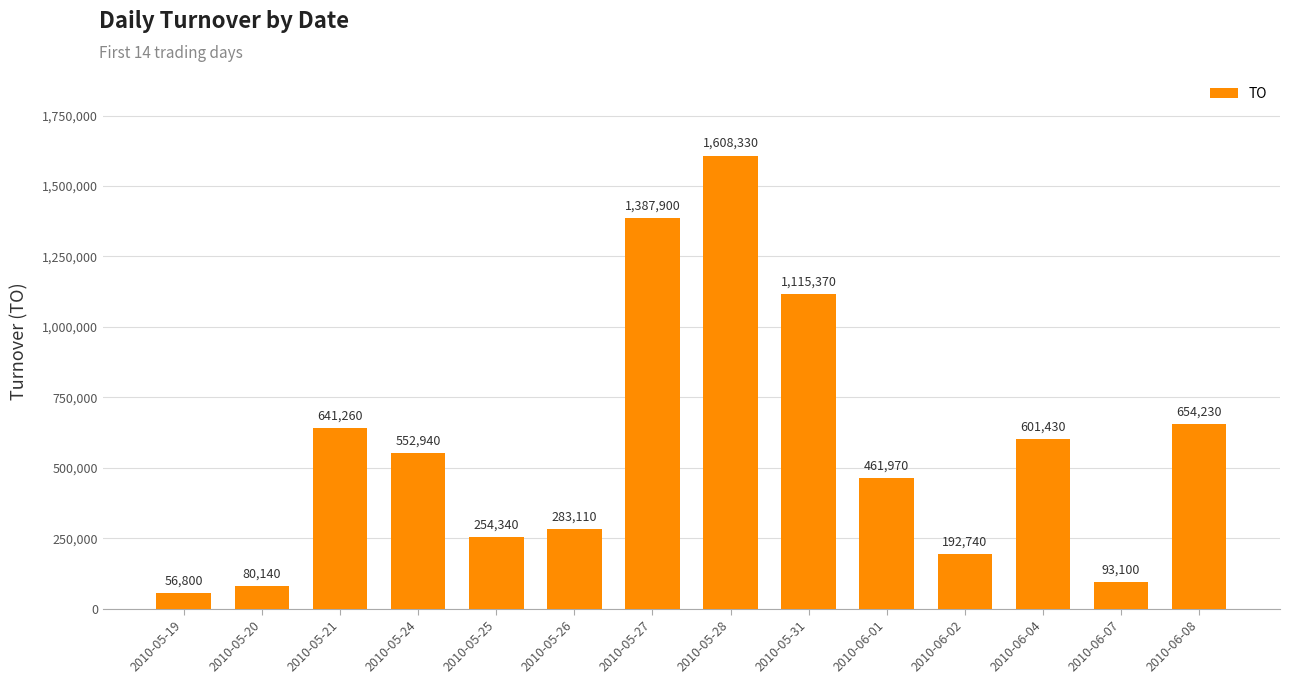

Reading right to left, what are all the values shown in this chart?

2010-06-08=654230	2010-06-07=93100	2010-06-04=601430	2010-06-02=192740	2010-06-01=461970	2010-05-31=1115370	2010-05-28=1608330	2010-05-27=1387900	2010-05-26=283110	2010-05-25=254340	2010-05-24=552940	2010-05-21=641260	2010-05-20=80140	2010-05-19=56800